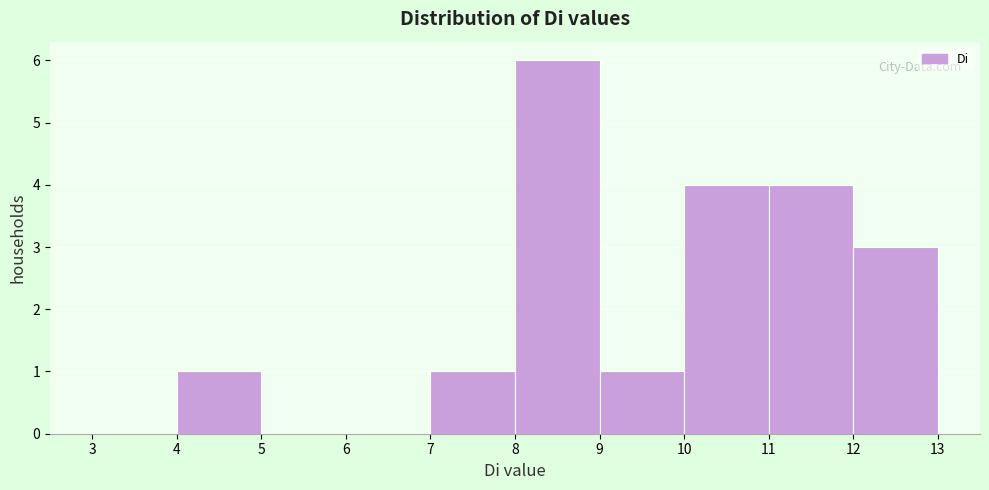

Reading left to right, list every bar in this chart as the range it spans on the x-axis followed by its height. The values are not printed on the chart, so give them approximately, as read against the axis.

3 to 4: 0
4 to 5: 1
5 to 6: 0
6 to 7: 0
7 to 8: 1
8 to 9: 6
9 to 10: 1
10 to 11: 4
11 to 12: 4
12 to 13: 3